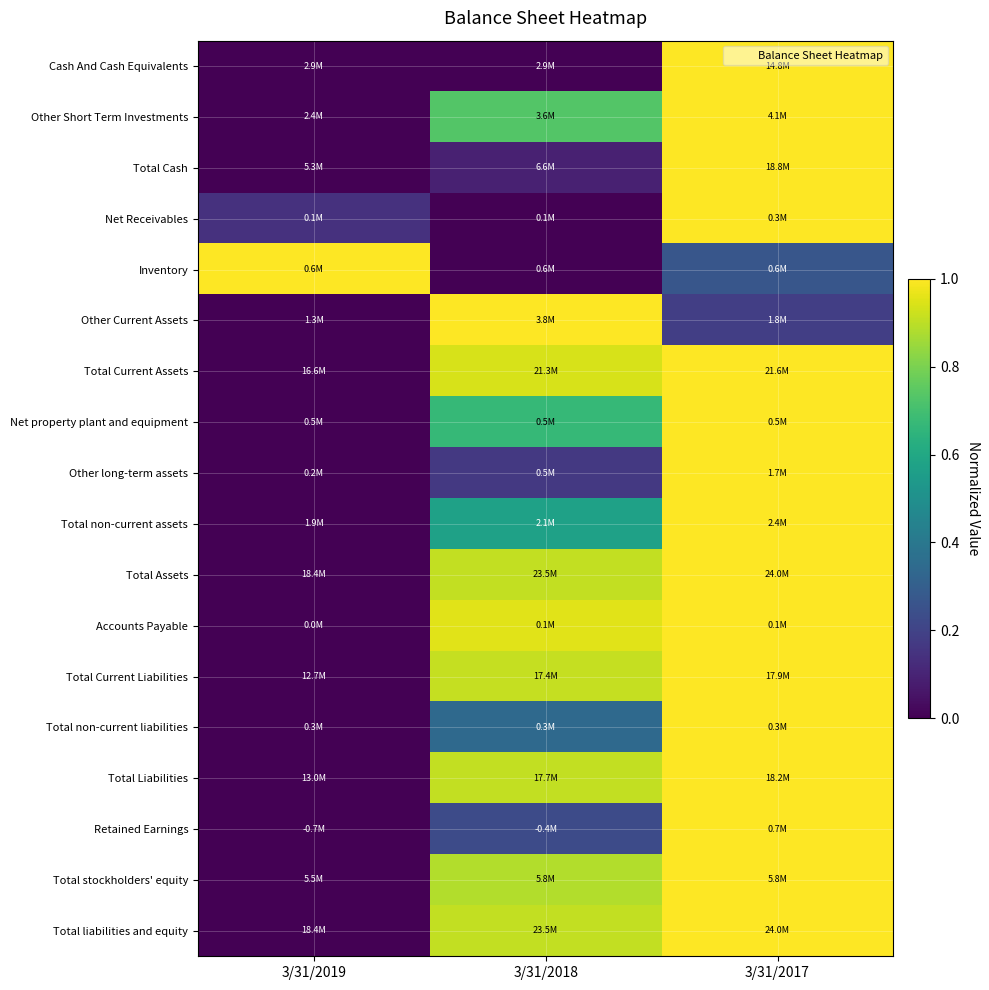

Reading left to right, transcribe all the data shown in this chart.

Cash And Cash Equivalents: 3/31/2019=0.0	3/31/2018=0.0	3/31/2017=1.0
Other Short Term Investments: 3/31/2019=0.0	3/31/2018=0.7	3/31/2017=1.0
Total Cash: 3/31/2019=0.0	3/31/2018=0.1	3/31/2017=1.0
Net Receivables: 3/31/2019=0.1	3/31/2018=0.0	3/31/2017=1.0
Inventory: 3/31/2019=1.0	3/31/2018=0.0	3/31/2017=0.3
Other Current Assets: 3/31/2019=0.0	3/31/2018=1.0	3/31/2017=0.2
Total Current Assets: 3/31/2019=0.0	3/31/2018=0.9	3/31/2017=1.0
Net property plant and equipment: 3/31/2019=0.0	3/31/2018=0.7	3/31/2017=1.0
Other long-term assets: 3/31/2019=0.0	3/31/2018=0.2	3/31/2017=1.0
Total non-current assets: 3/31/2019=0.0	3/31/2018=0.6	3/31/2017=1.0
Total Assets: 3/31/2019=0.0	3/31/2018=0.9	3/31/2017=1.0
Accounts Payable: 3/31/2019=0.0	3/31/2018=1.0	3/31/2017=1.0
Total Current Liabilities: 3/31/2019=0.0	3/31/2018=0.9	3/31/2017=1.0
Total non-current liabilities: 3/31/2019=0.0	3/31/2018=0.3	3/31/2017=1.0
Total Liabilities: 3/31/2019=0.0	3/31/2018=0.9	3/31/2017=1.0
Retained Earnings: 3/31/2019=0.0	3/31/2018=0.2	3/31/2017=1.0
Total stockholders' equity: 3/31/2019=0.0	3/31/2018=0.9	3/31/2017=1.0
Total liabilities and equity: 3/31/2019=0.0	3/31/2018=0.9	3/31/2017=1.0